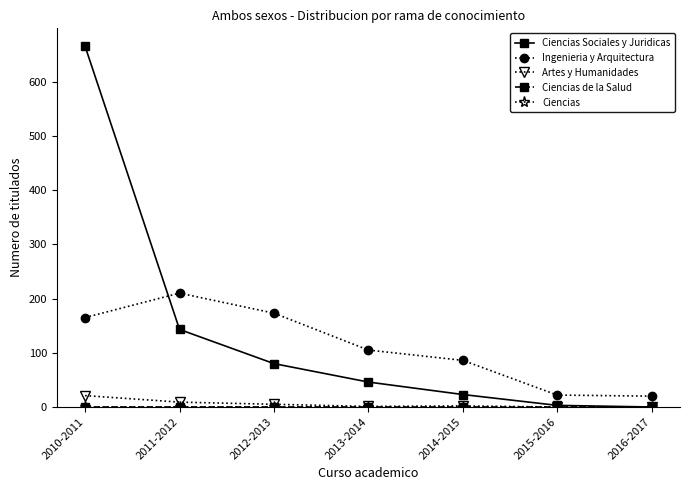

Is this an area chart (filled region under the line)?

No